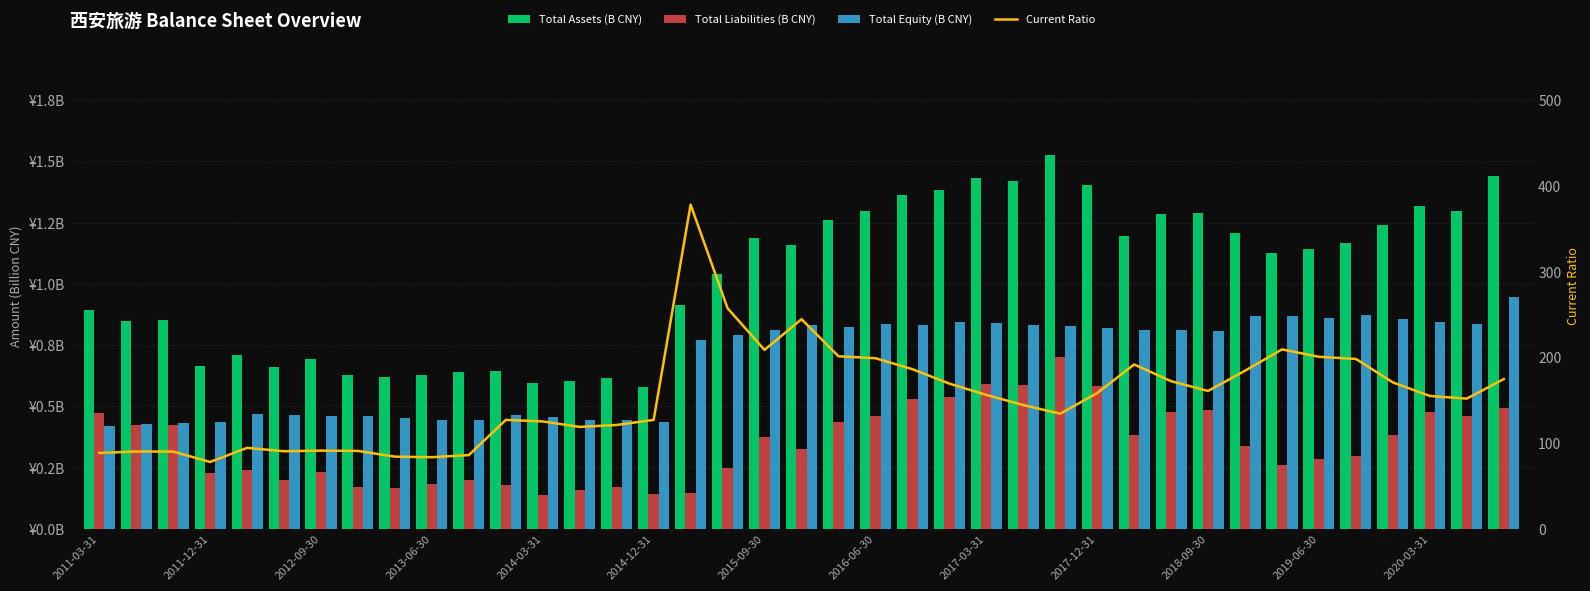

What is the sum of the Current Ratio values at 20 and 35?

371.9